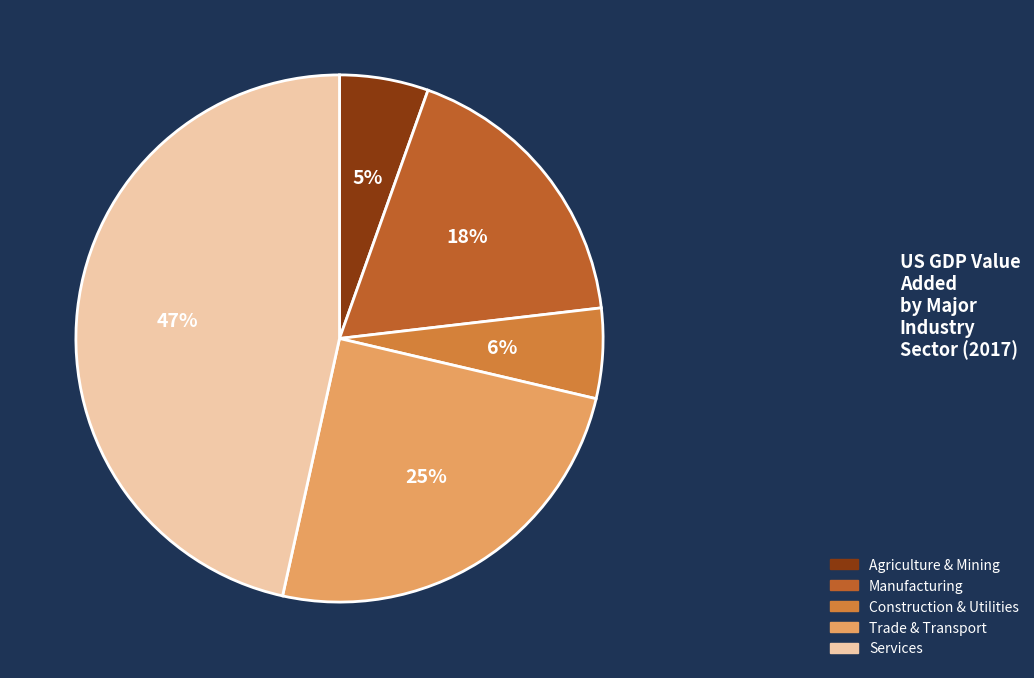

Count the number of slices in the pie.

5